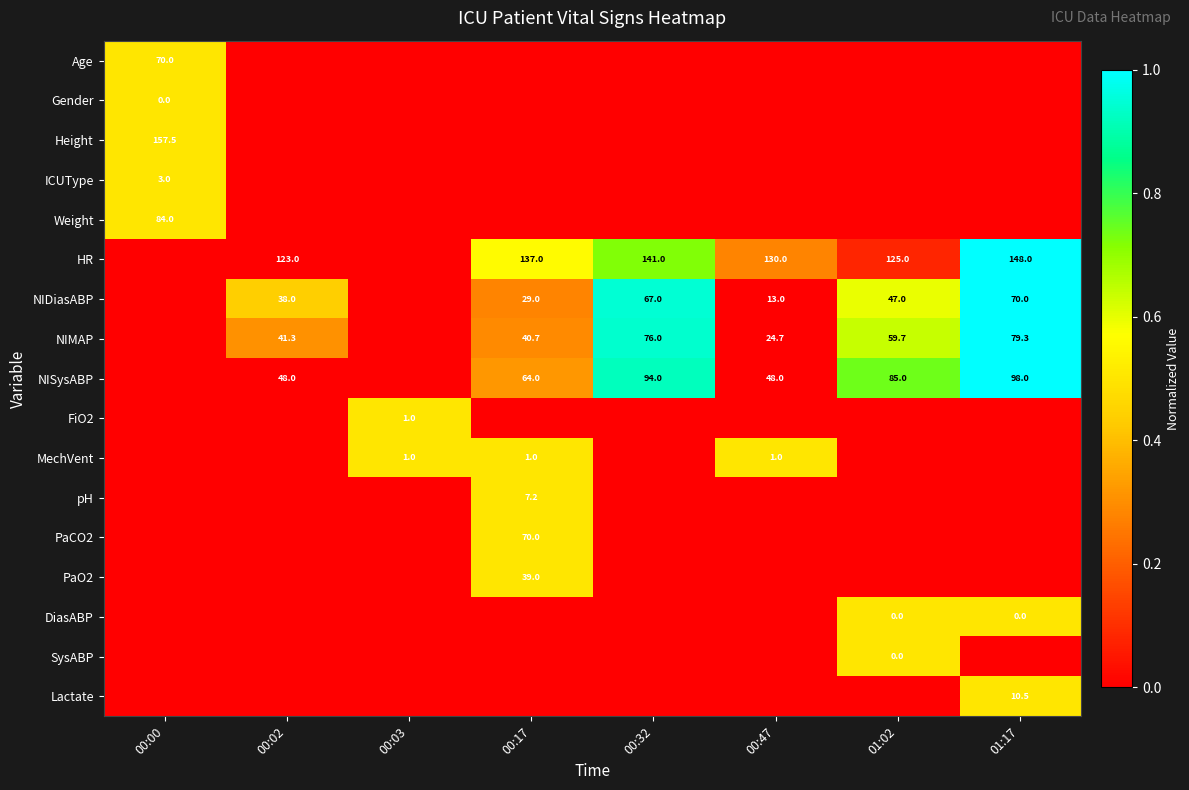

How many categories are shown in the chart?

8